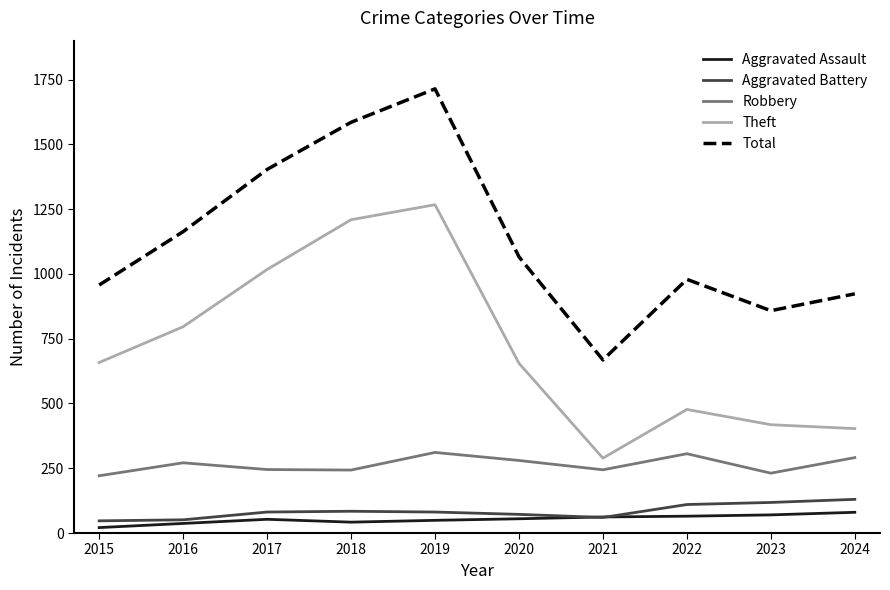

True or false: Robbery has more than 0 interior local peaks.

True